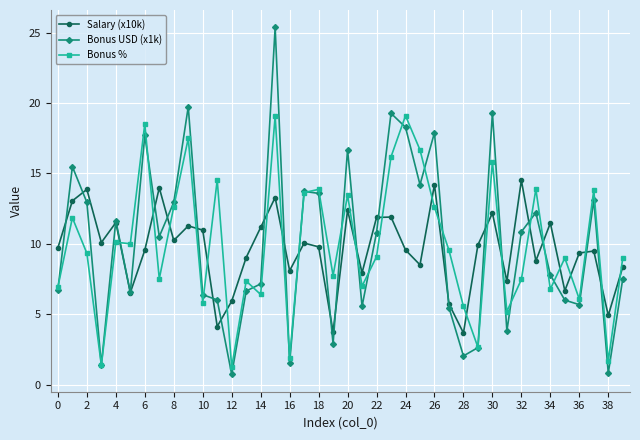

What is the average value of the Bonus USD (x1k) series?

10.0